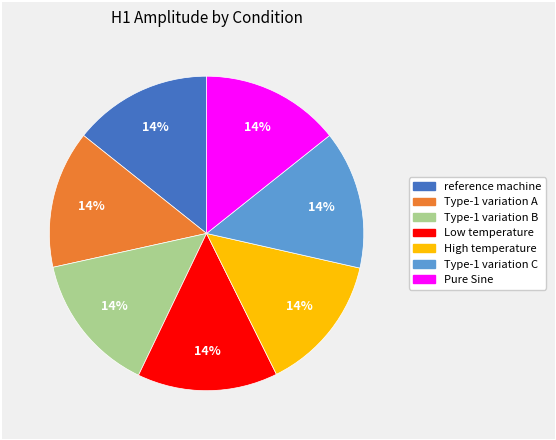

To the nearest percent, what percentage of the pie is Low temperature?

14%